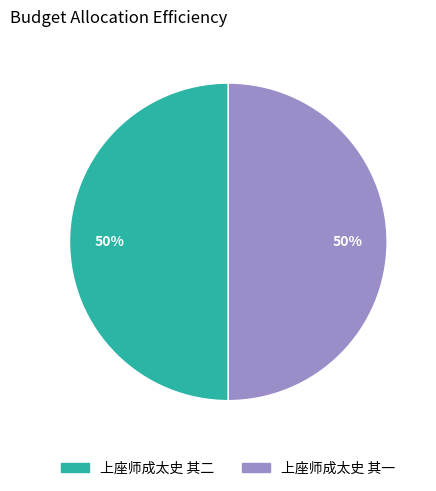

The 上座师成太史 其一 slice represents 50% of the pie. True or false?

True